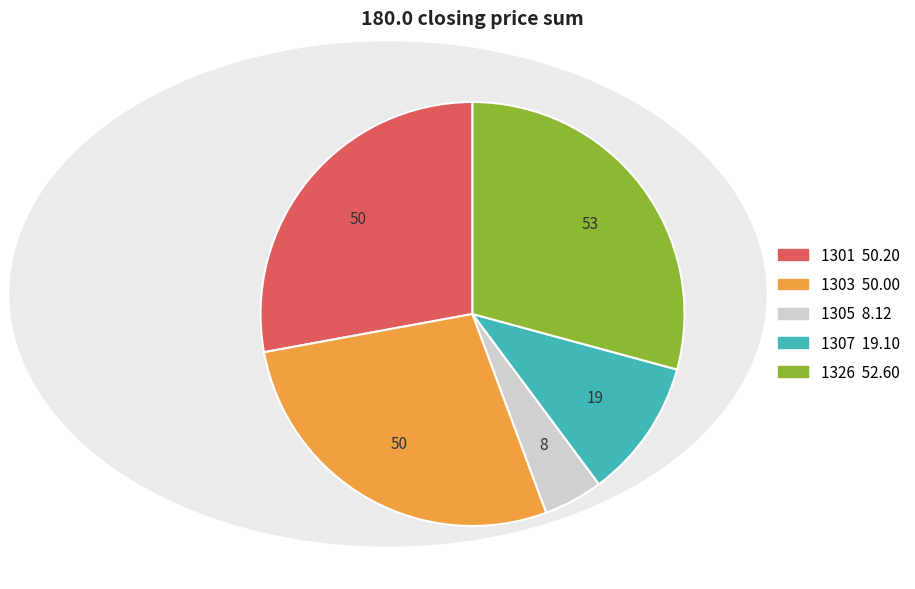

Is there any slice that represents more than half of the pie?

No